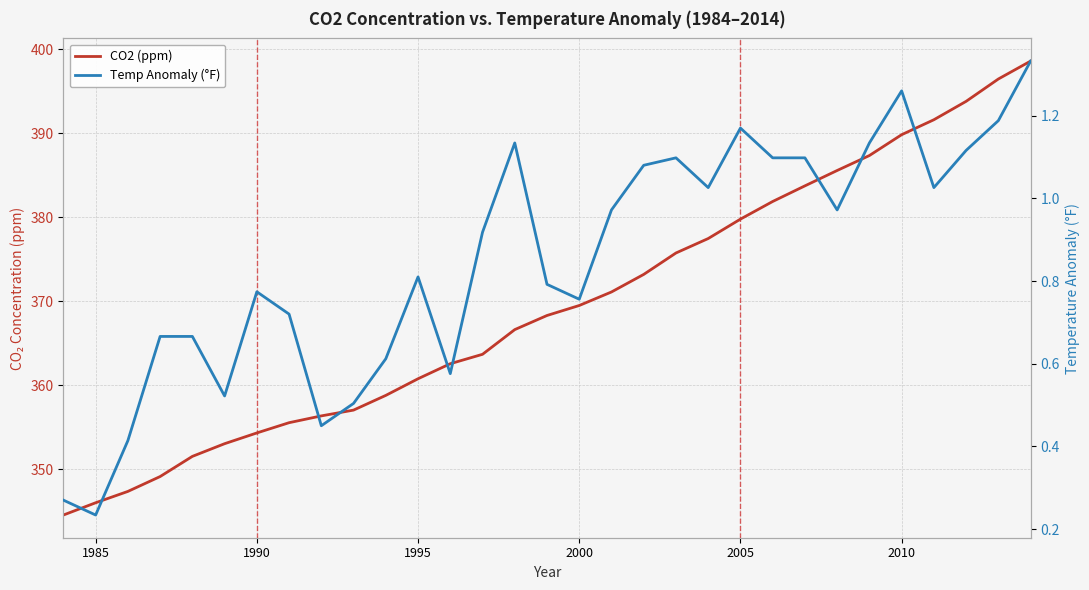

What is the average value of the CO2 (ppm) series?

369.4